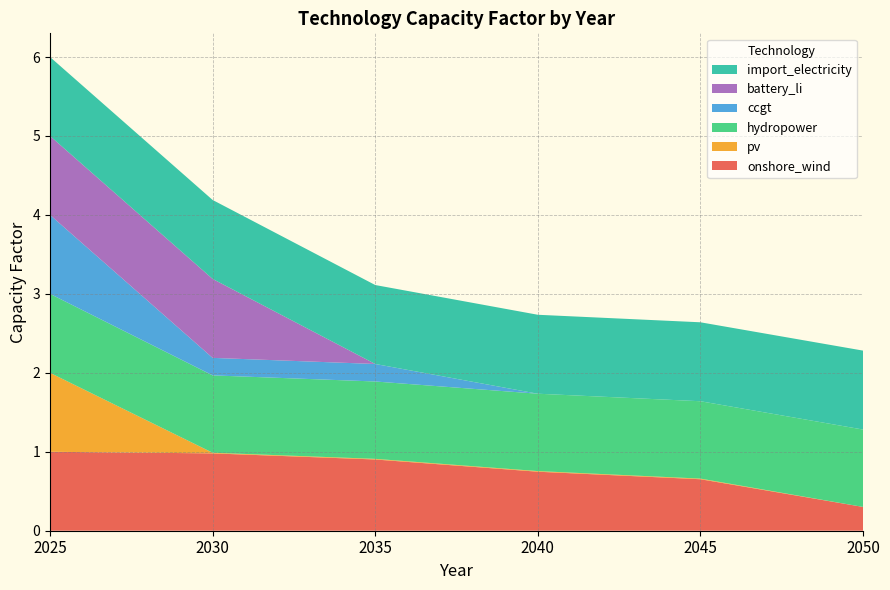

Reading left to right, what are all the values shown in this chart?

onshore_wind: 2025=1.0	2030=1.0	2035=0.9	2040=0.7	2045=0.7	2050=0.3
pv: 2025=1.0	2030=0.0	2035=0.0	2040=0.0	2045=0.0	2050=0.0
hydropower: 2025=1.0	2030=1.0	2035=1.0	2040=1.0	2045=1.0	2050=1.0
ccgt: 2025=1.0	2030=0.2	2035=0.2	2040=0.0	2045=0.0	2050=0.0
battery_li: 2025=1.0	2030=1.0	2035=0.0	2040=0.0	2045=0.0	2050=0.0
import_electricity: 2025=1.0	2030=1.0	2035=1.0	2040=1.0	2045=1.0	2050=1.0